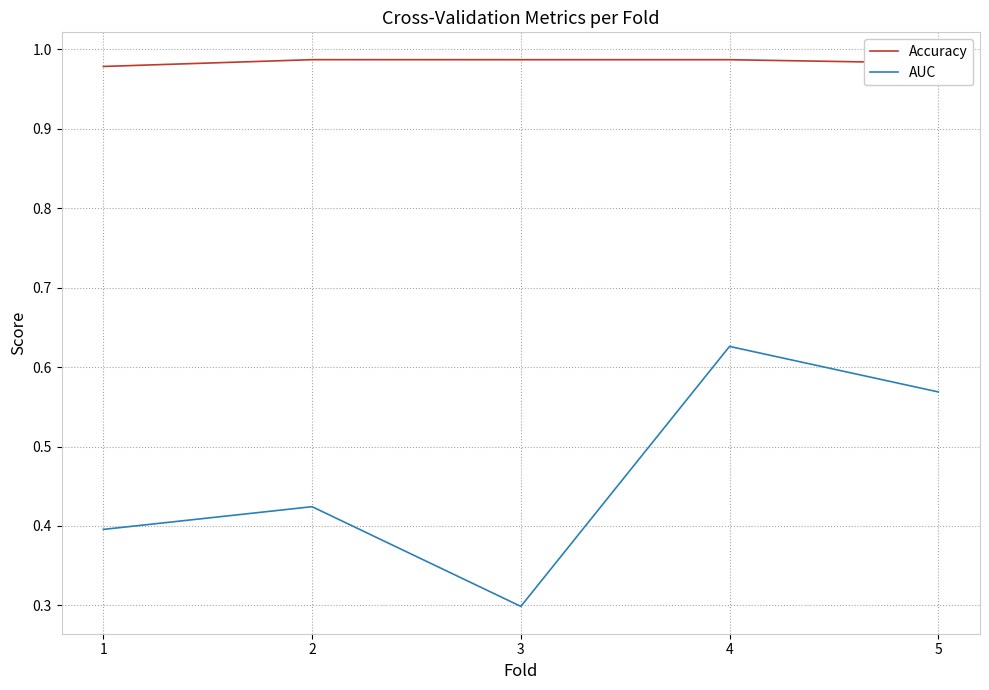

Between 1 and 3, which series saw the biggest shift?

AUC